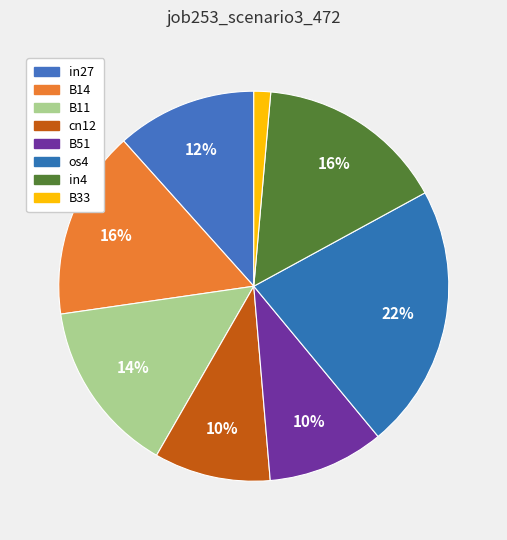

Does cn12 account for over 50% of the chart?

No